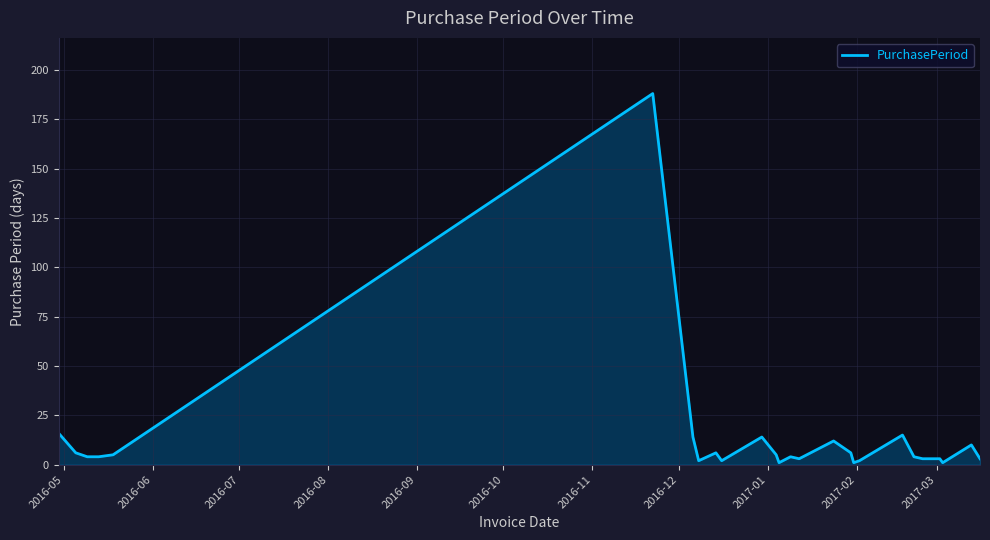

How many lines are shown in the chart?

1